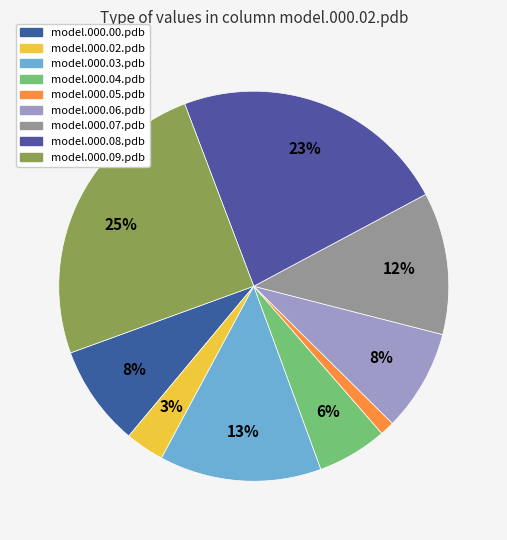

Is there any slice that represents more than half of the pie?

No